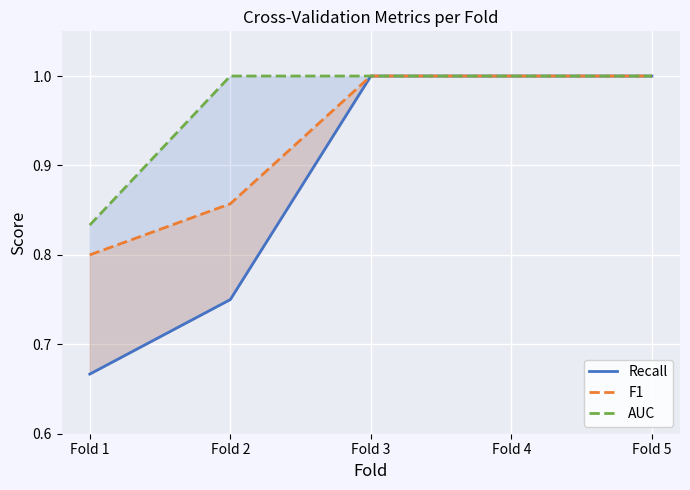

List the series in order of their overall mean, highest first.

AUC, F1, Recall